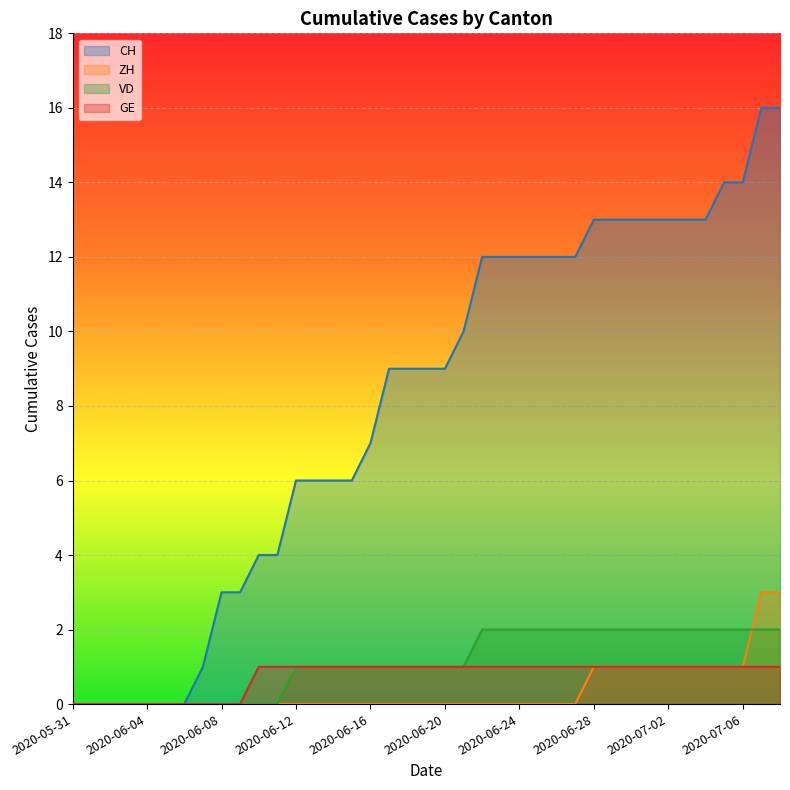

How many intersections are there between VD and ZH?

1